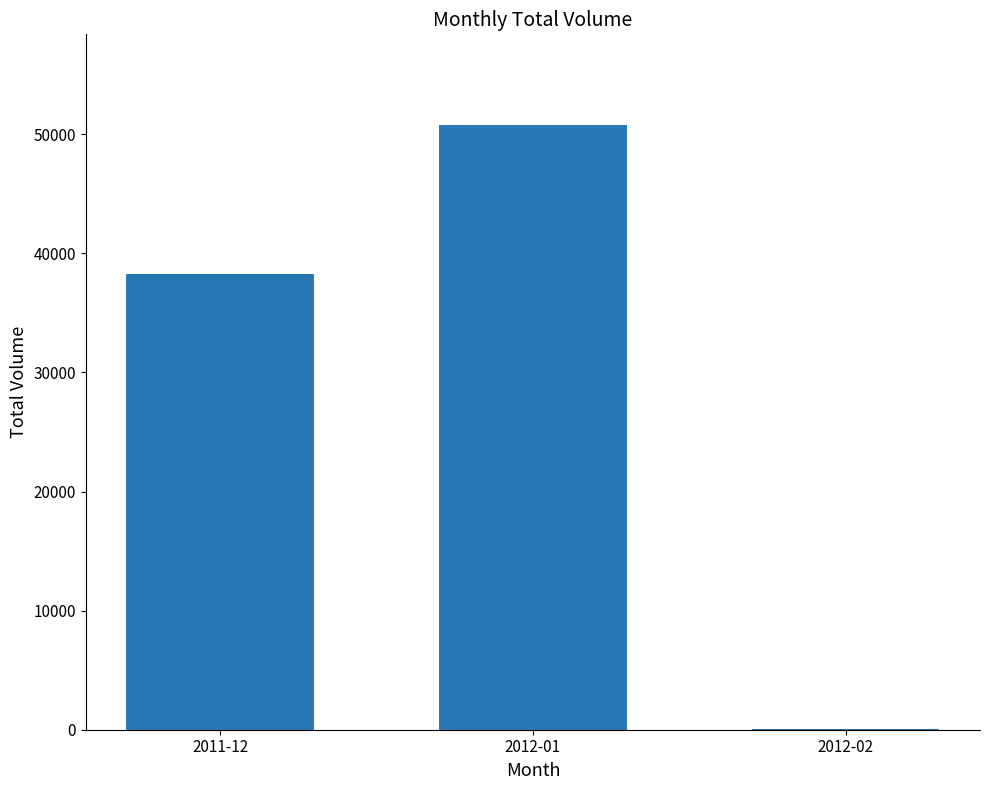

Which category has the highest value across all series?

2012-01